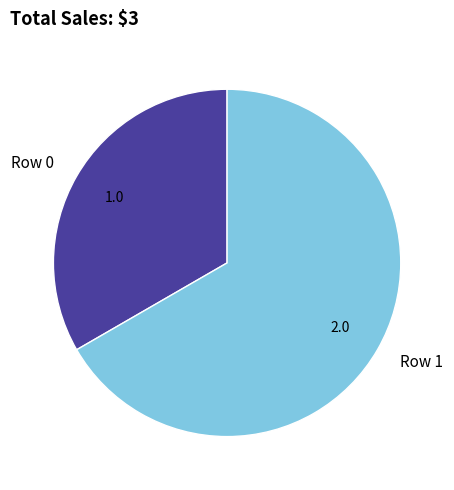

Do Row 1 and Row 0 together represent more than half of the pie?

Yes